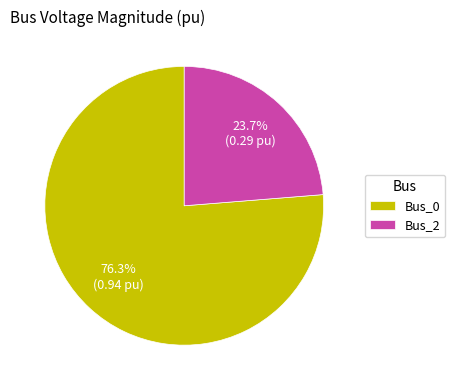

Does Bus_0 account for over 50% of the chart?

Yes